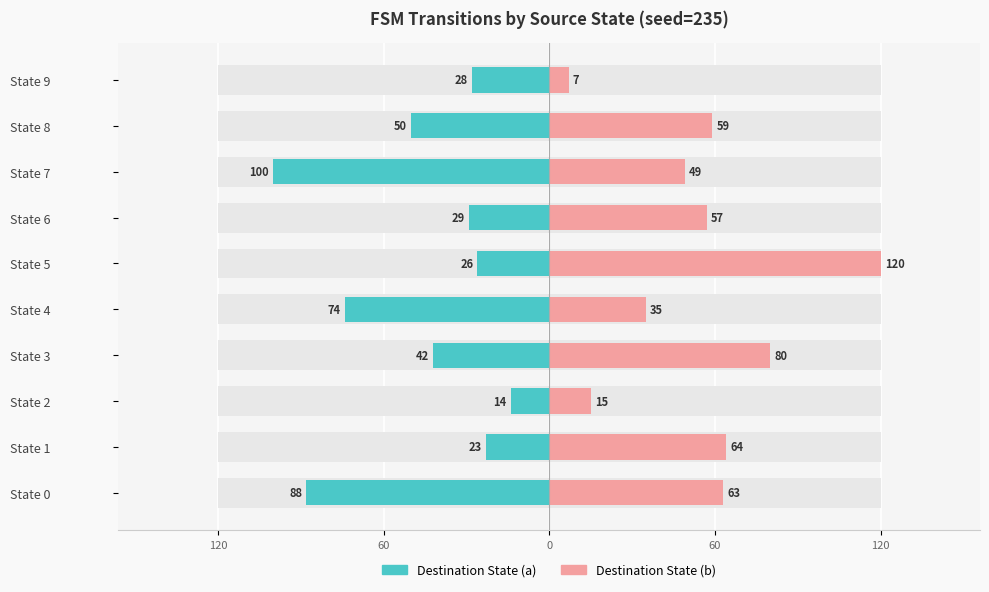

What is the maximum value shown in the chart?

120